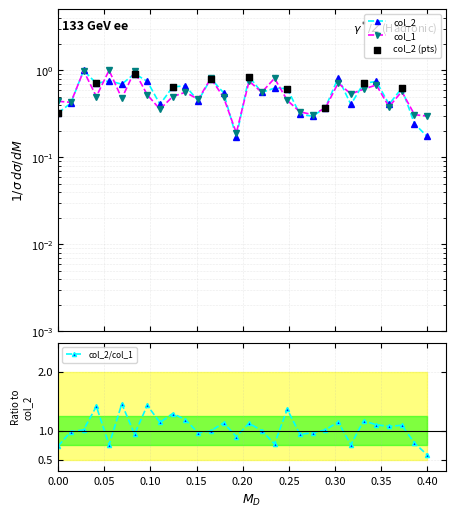

At which label does col_2/col_1 reach its minimum?

0.40